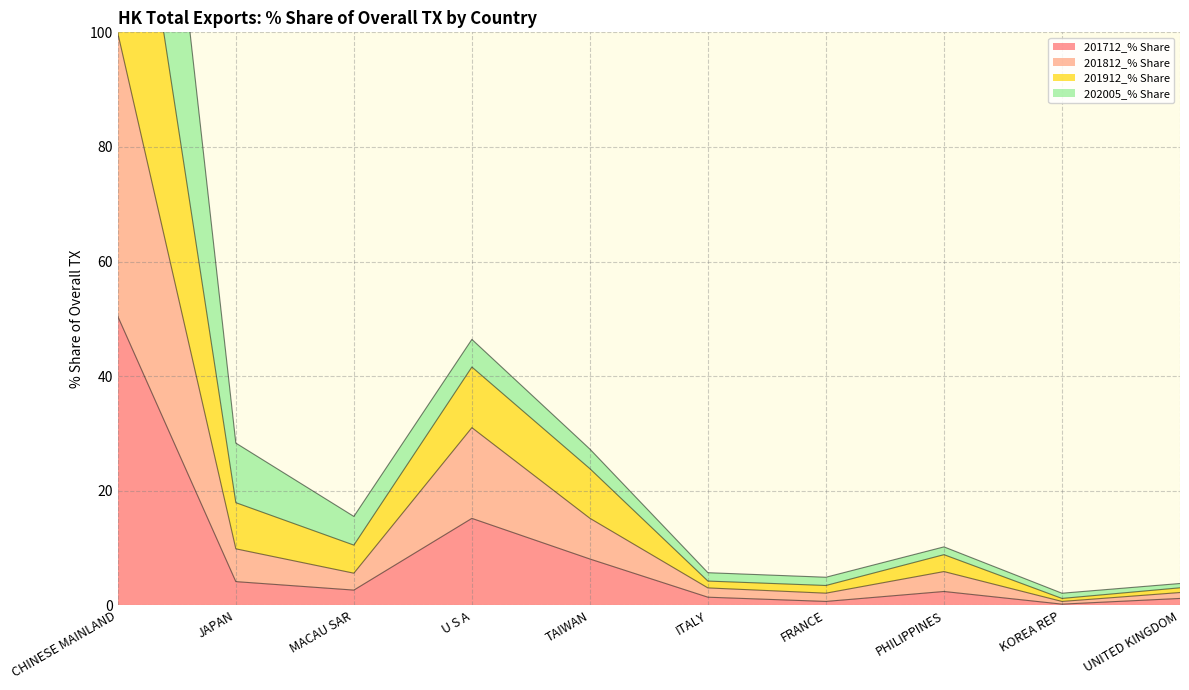

The value of 201712_% Share at CHINESE MAINLAND is 84.9. True or false?

False